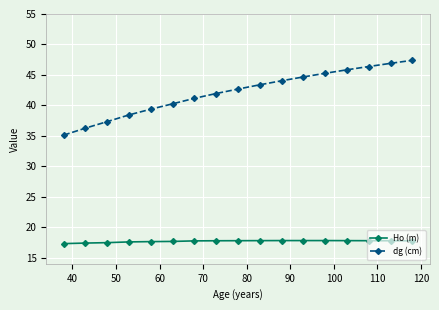

Count the number of data series in this chart.

2